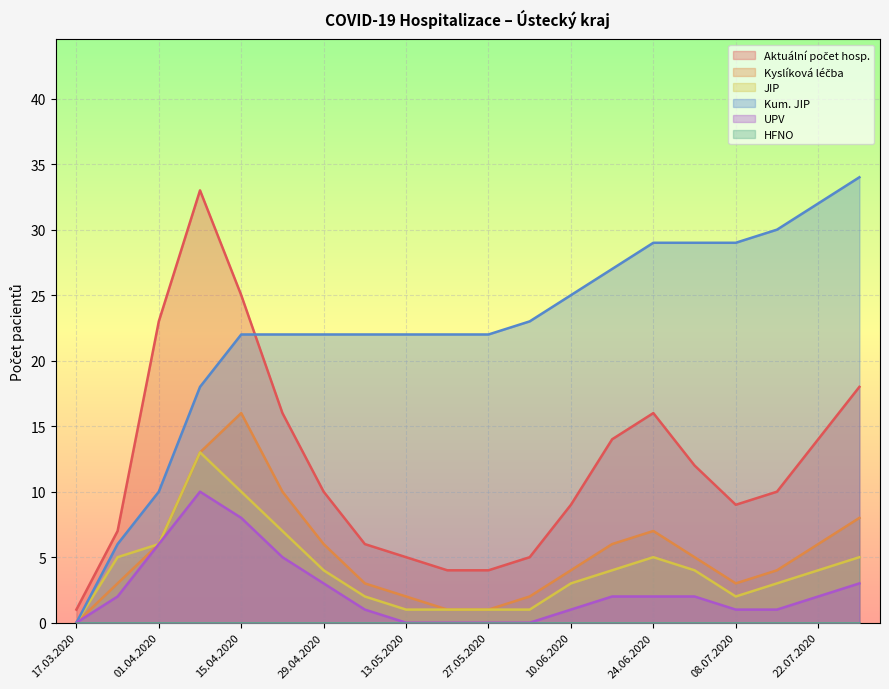

Which series has the widest spread of values?

Kum. JIP